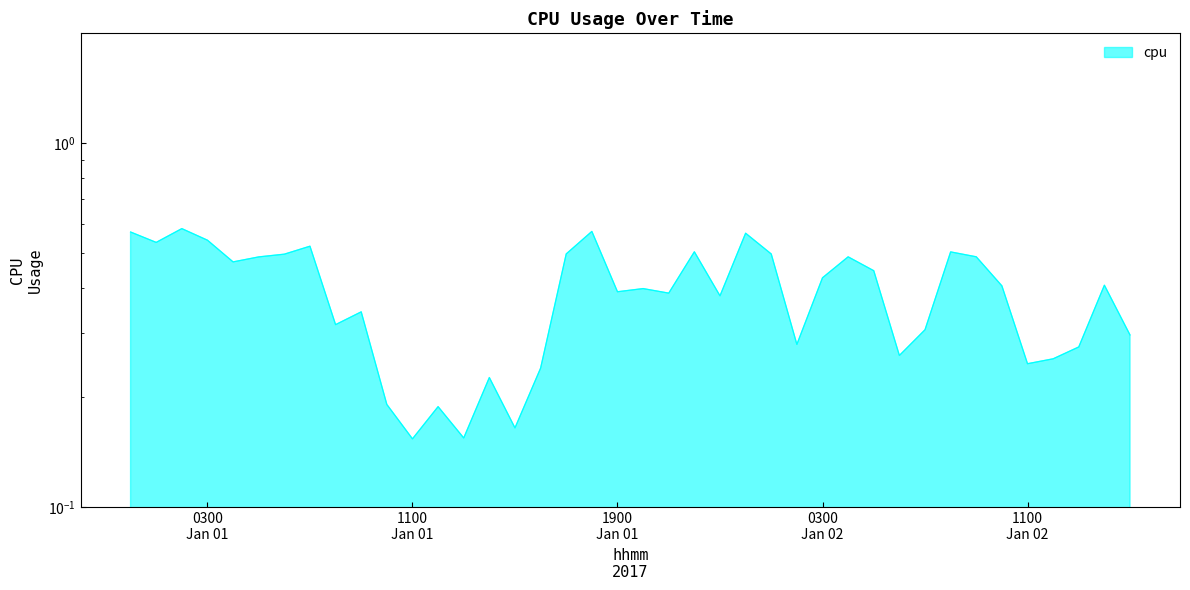

Which label corresponds to the largest value in the chart?

2017-01-01 02:00:00